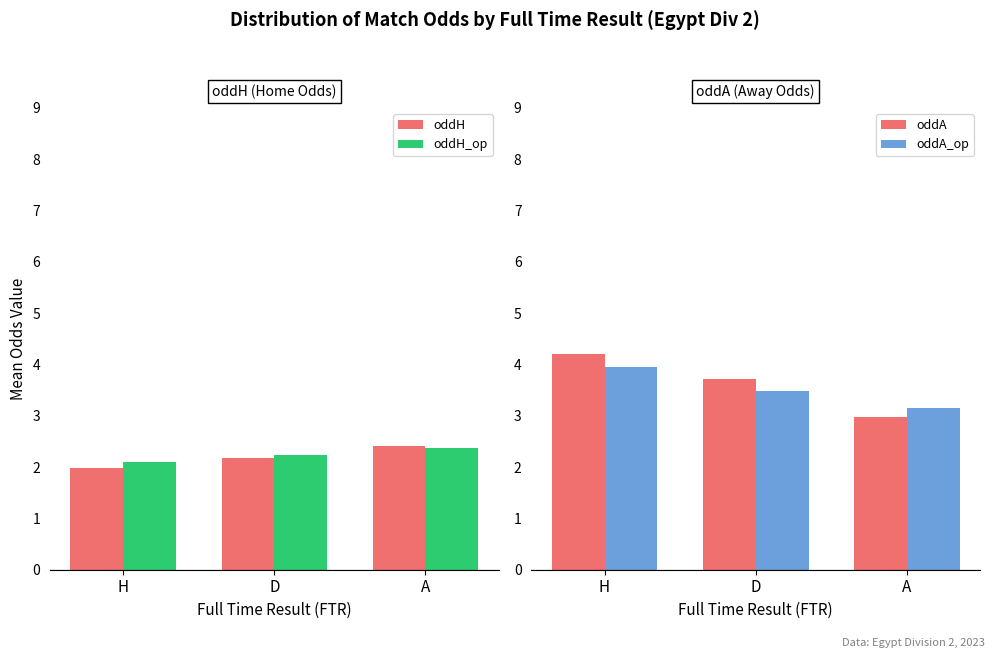

Which series changed the most between D and A?

oddA